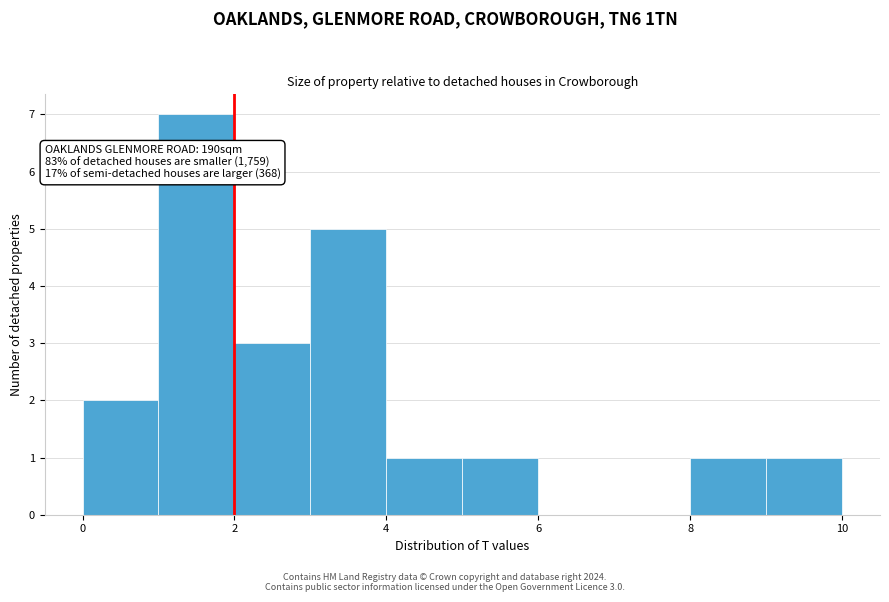

Which range on the x-axis has the tallest bar?

1 to 2